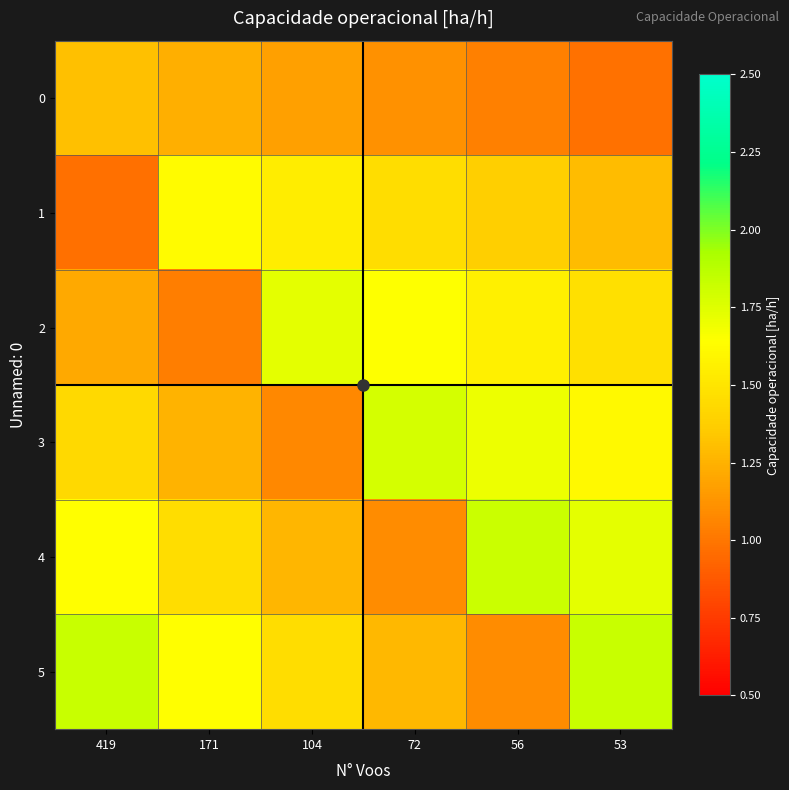

Which series has the largest range (max minus min)?

5